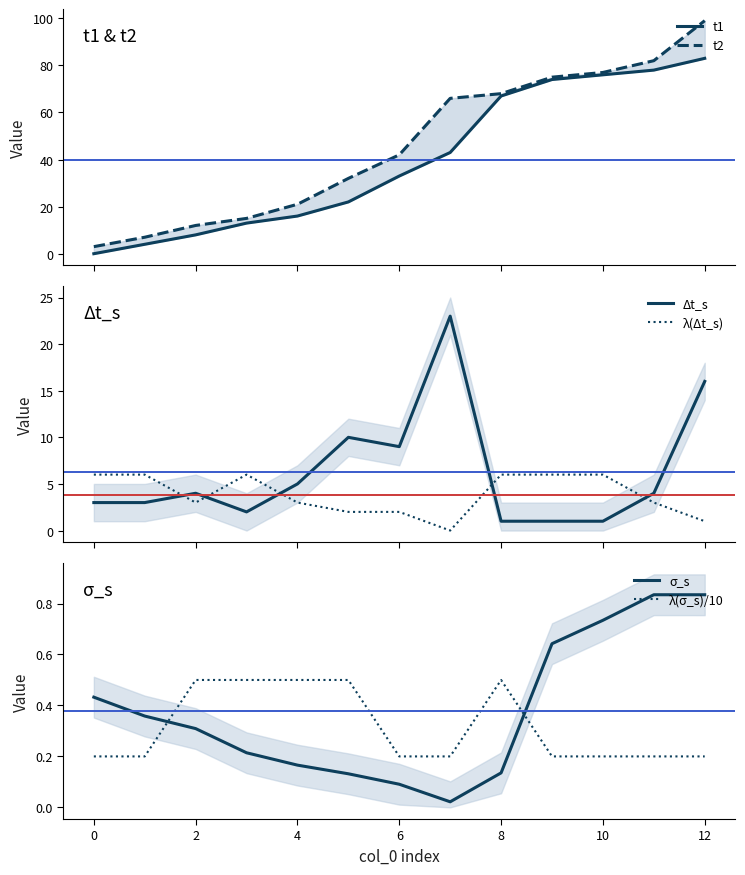

At which category is the sum across all series the highest?

12